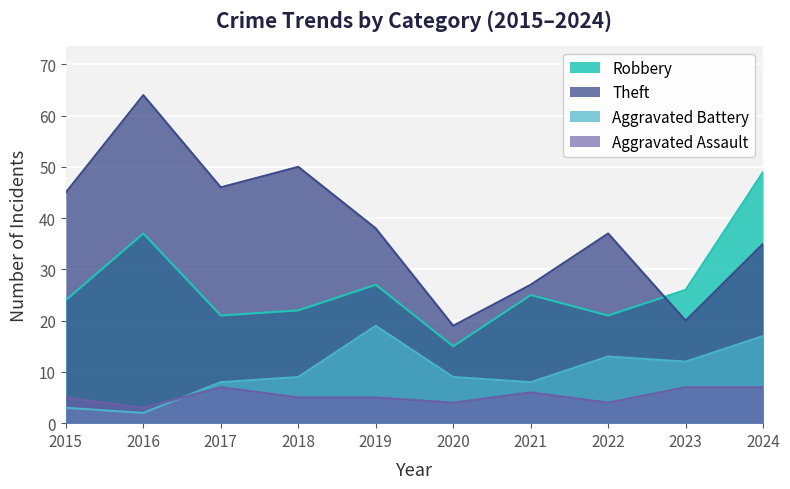

What is the approximate value of Aggravated Battery at 2016?

2